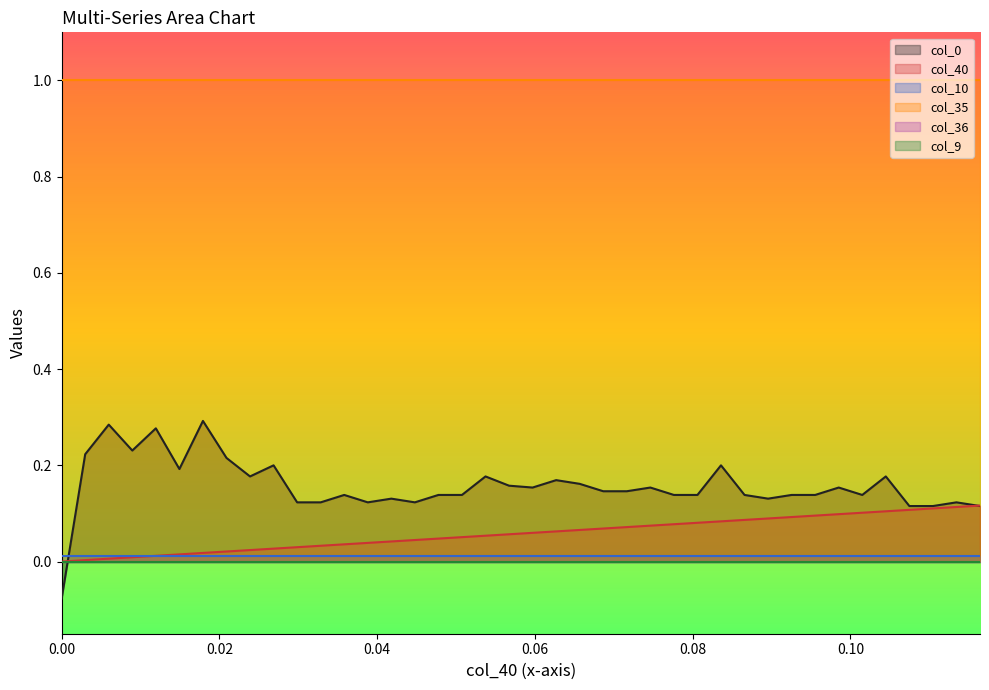

What is the smallest value displayed?

-0.1